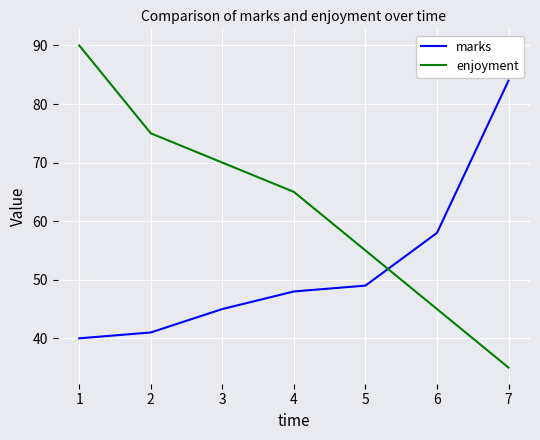

Rank the categories by enjoyment value from lowest to highest.

7, 6, 5, 4, 3, 2, 1